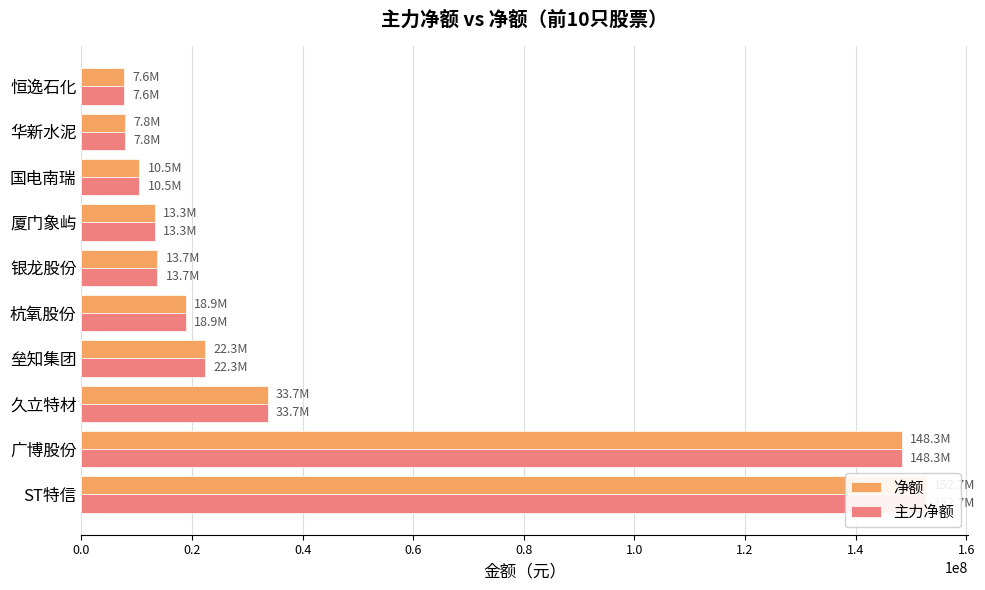

What are all the series names shown in the legend?

净额, 主力净额